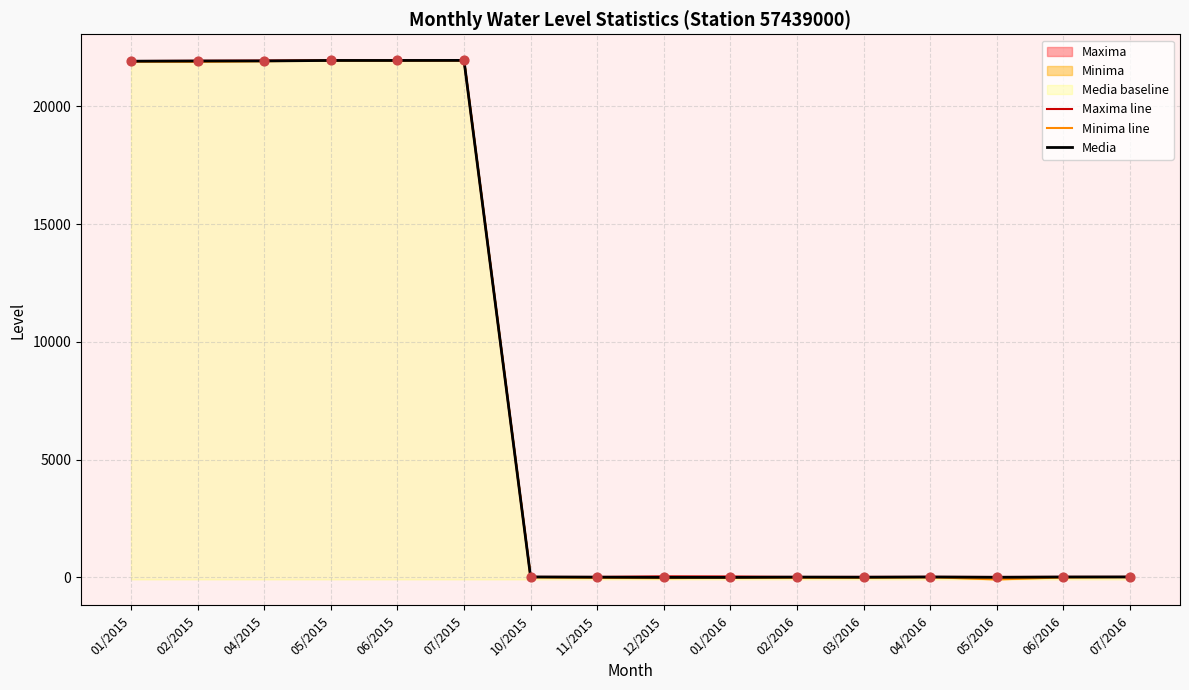

Is the value of Maxima line at 05/2016 greater than the value of Media at 06/2015?

No